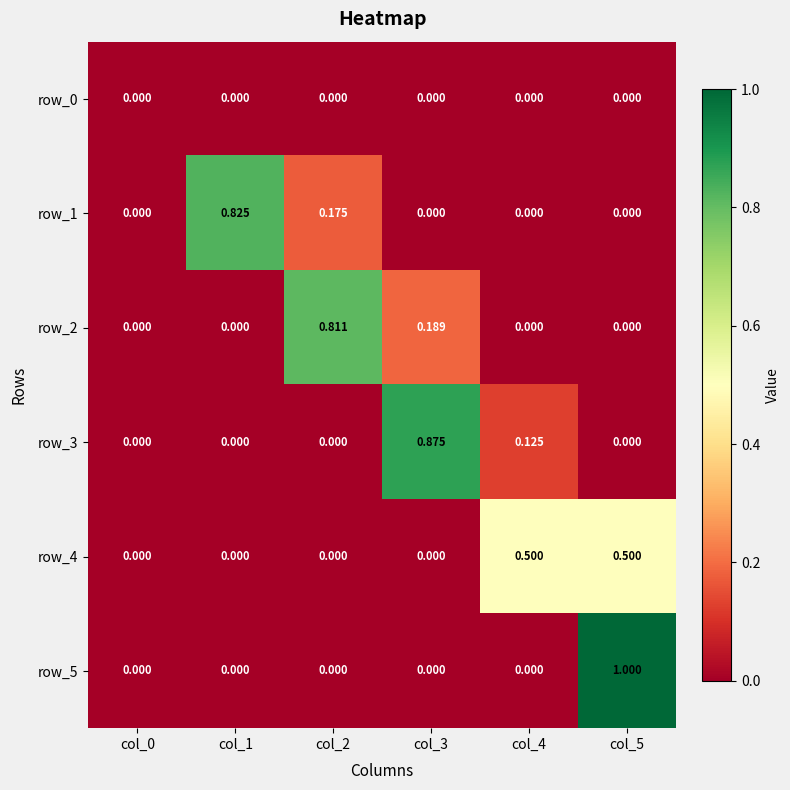

How many positive values does the row_3 series have?

2